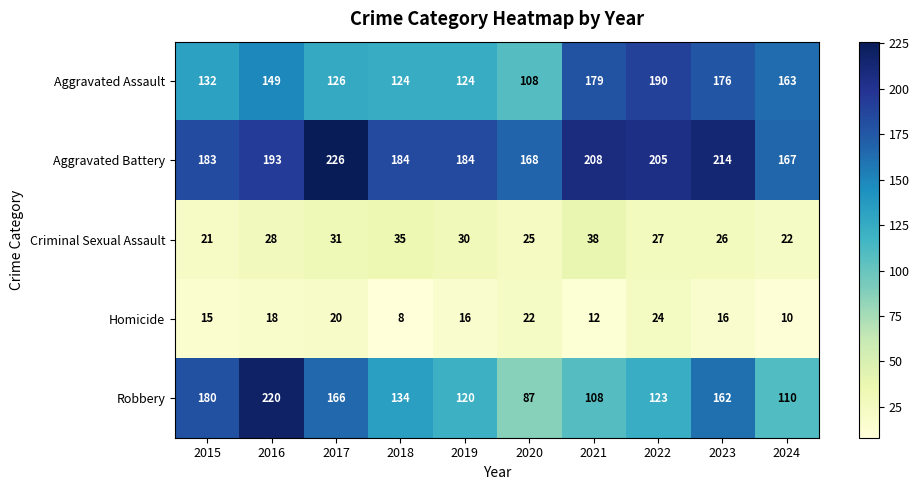

The Robbery series shows 55 at 2024. True or false?

False